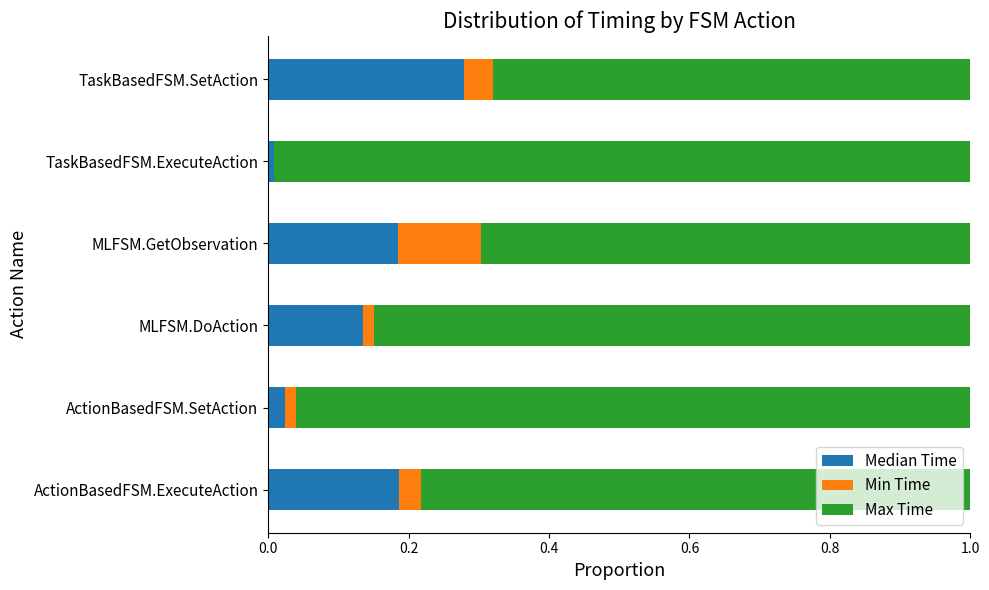

At which label does Median Time reach its peak?

TaskBasedFSM.SetAction